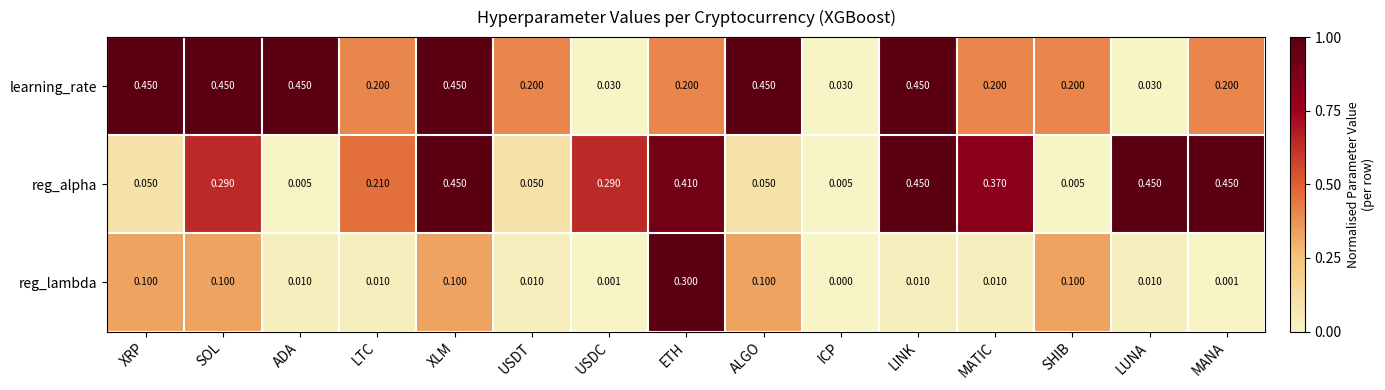

At ICP, list the series in order from smallest to largest.

reg_lambda, reg_alpha, learning_rate